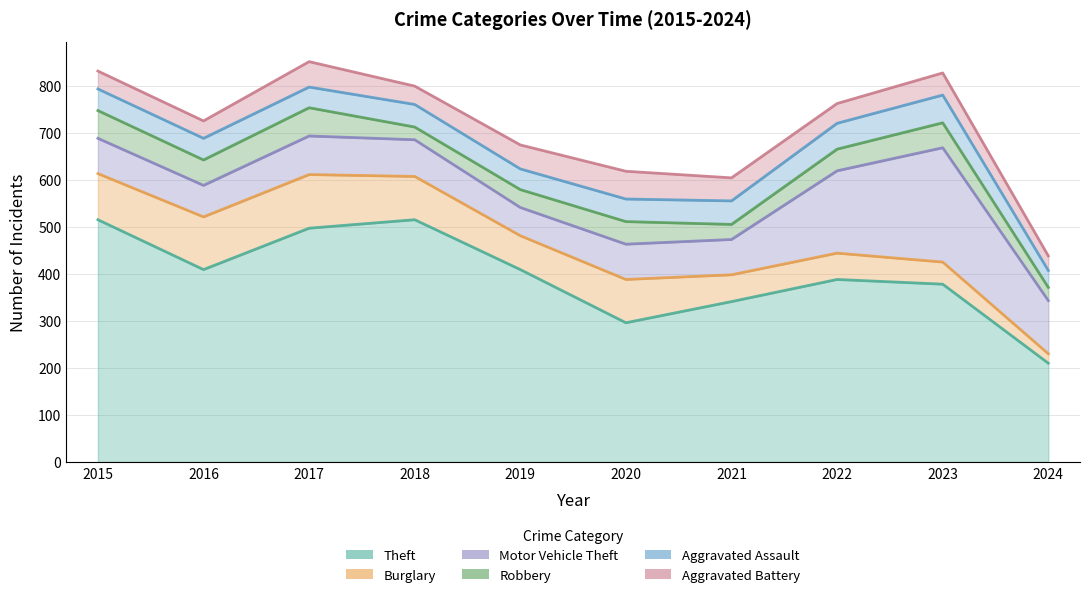

Where do Aggravated Battery and Aggravated Assault first cross each other?

2016 and 2017